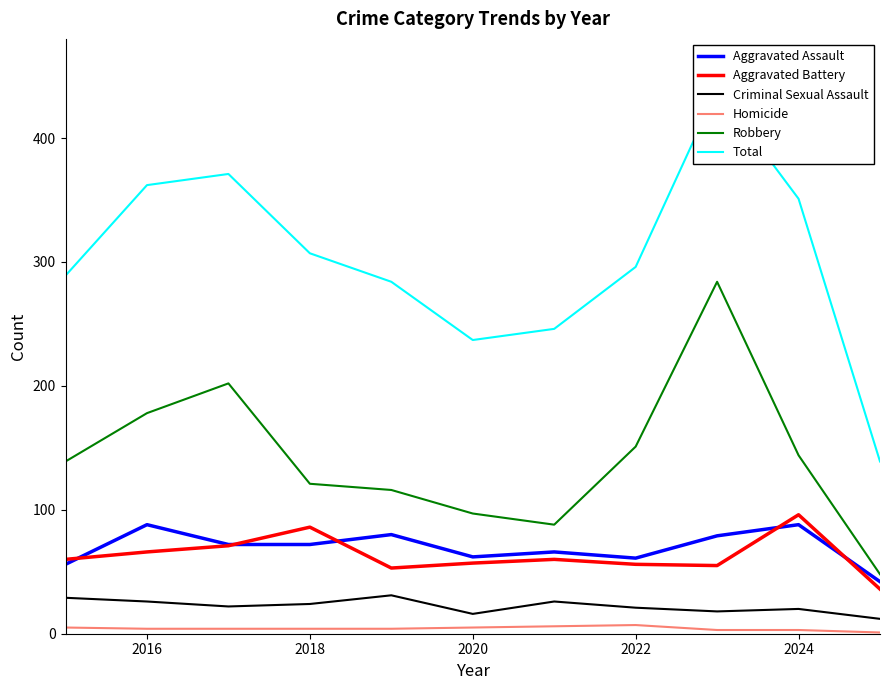

At which label is Robbery closest to 166?

2016